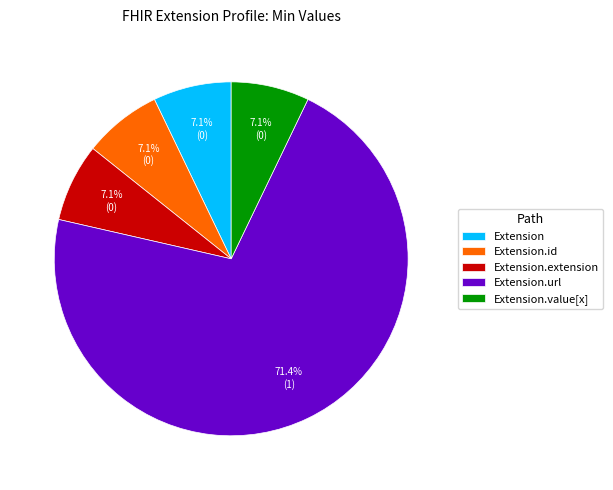

What is the largest slice in the pie chart?

Extension.url